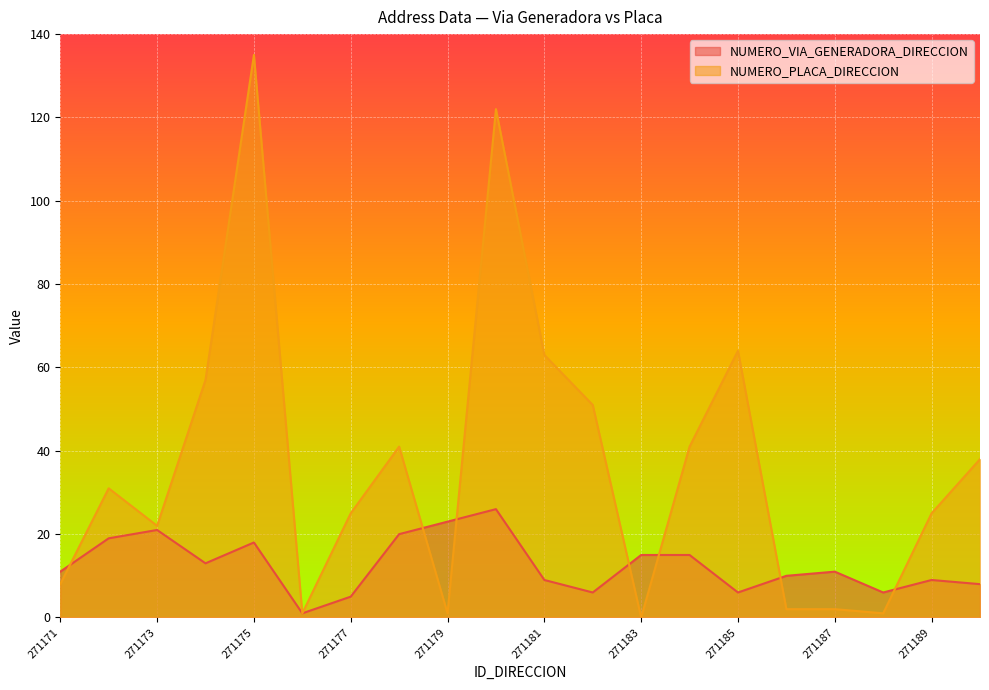

The NUMERO_VIA_GENERADORA_DIRECCION series shows 33 at 271178. True or false?

False